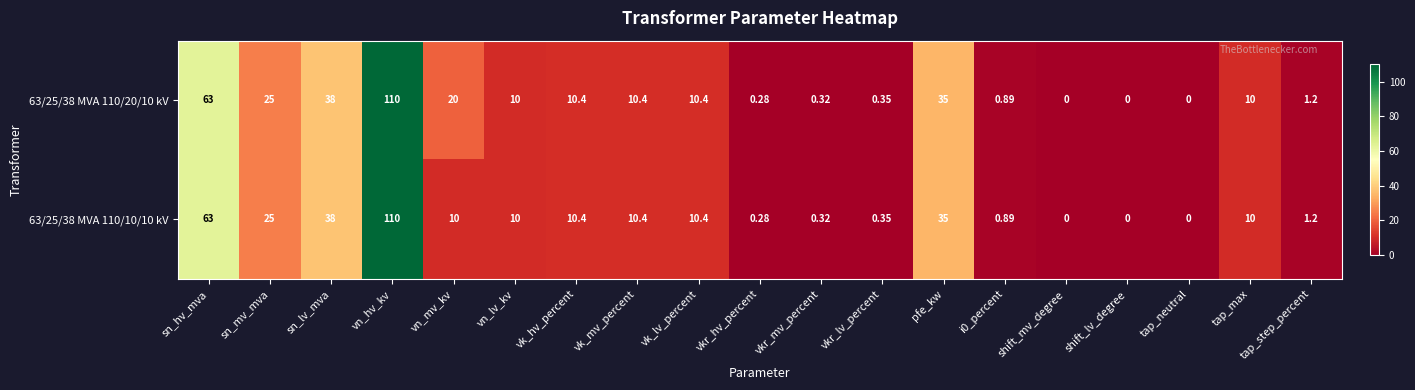

What is the maximum value shown in the chart?

110.0